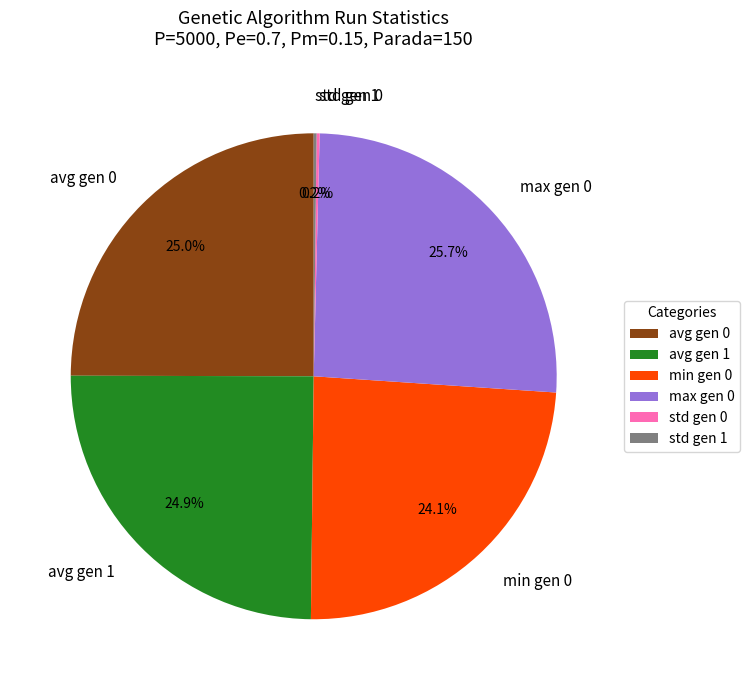

Between min gen 0 and avg gen 0, which is larger?

avg gen 0